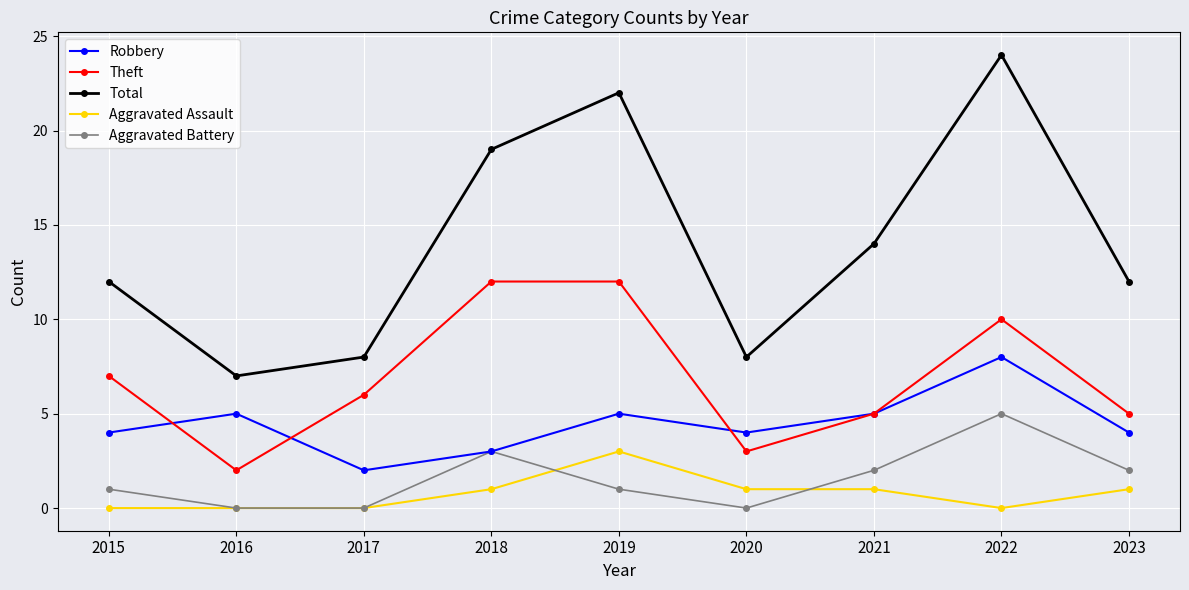

What is the highest value of the Aggravated Battery series?

5